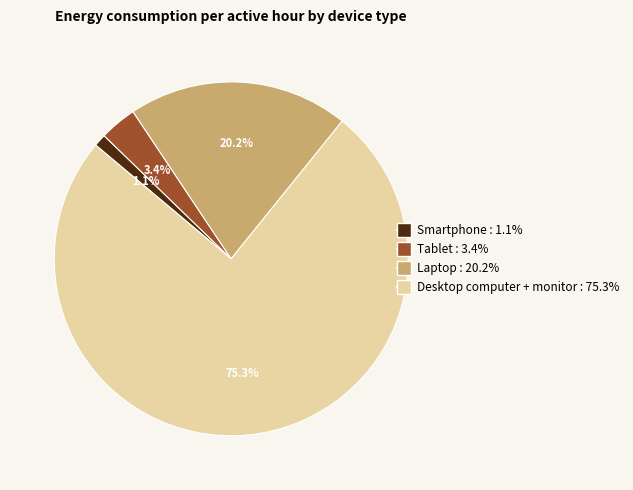

The Desktop computer + monitor slice represents 75% of the pie. True or false?

True